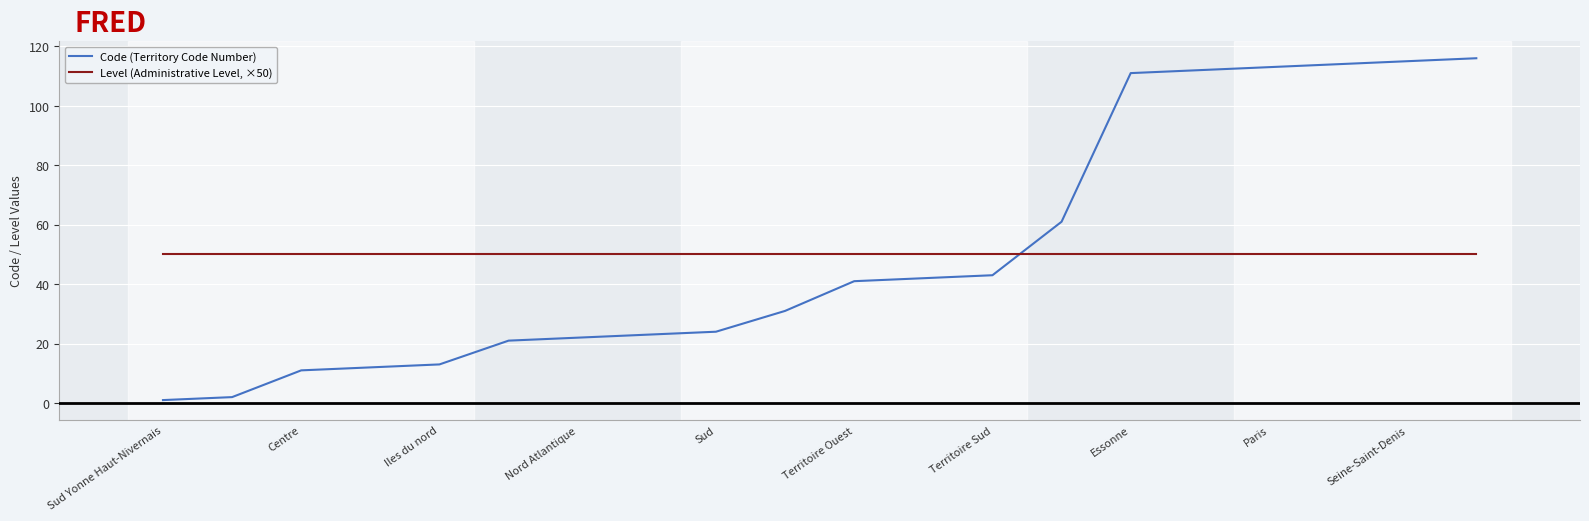

After their last crossing, which series has the higher values: Level (Administrative Level, ×50) or Code (Territory Code Number)?

Code (Territory Code Number)